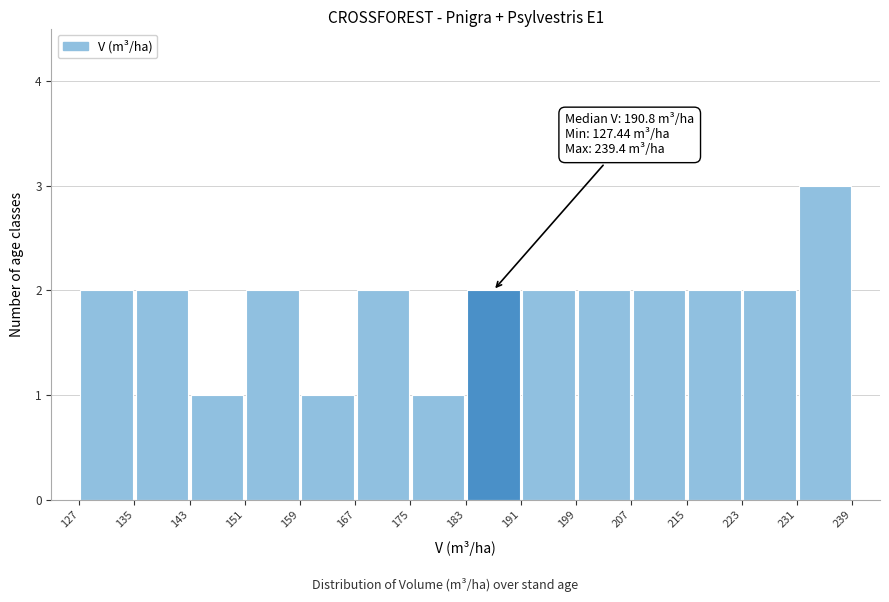

Over which range of the x-axis is the bar tallest?

231 to 239